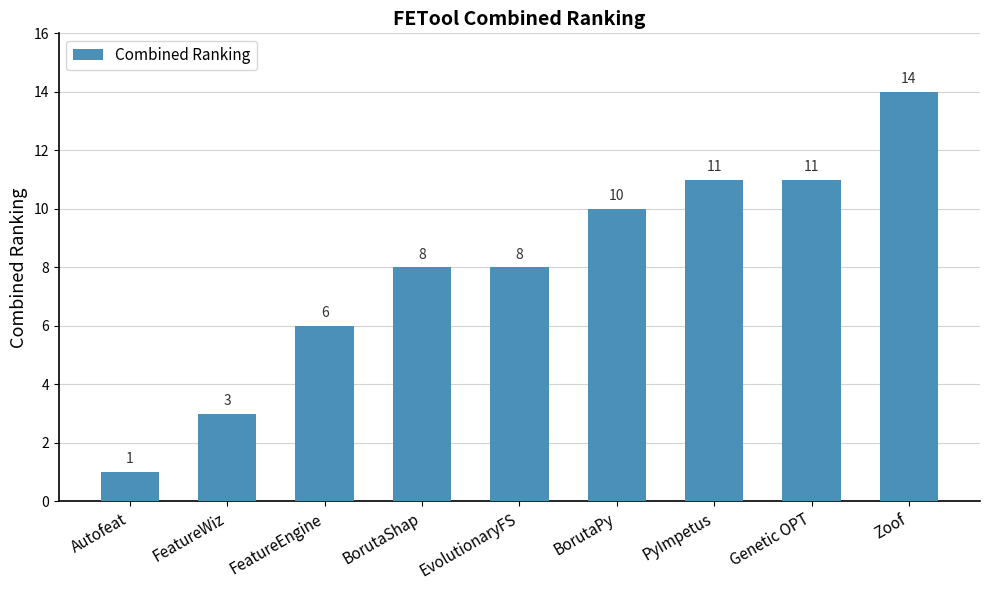

How many distinct data groups are displayed?

1